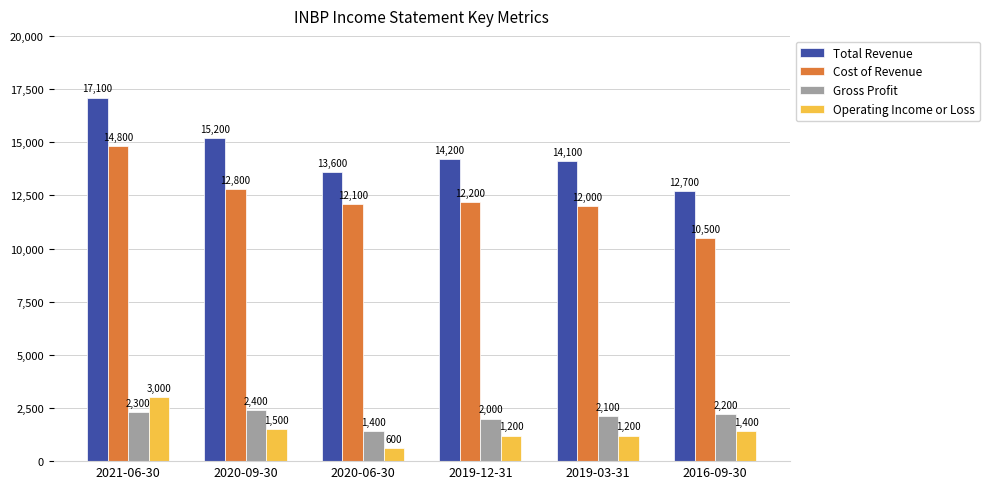

What is the sum of all Total Revenue values?

86900